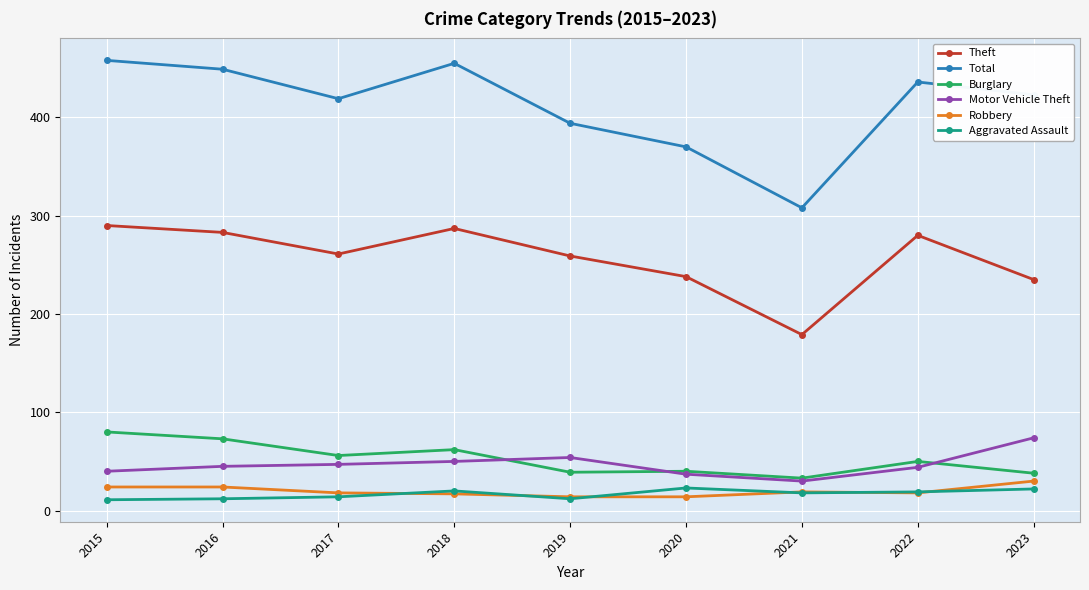

Is the value of Aggravated Assault at 2017 greater than the value of Burglary at 2023?

No